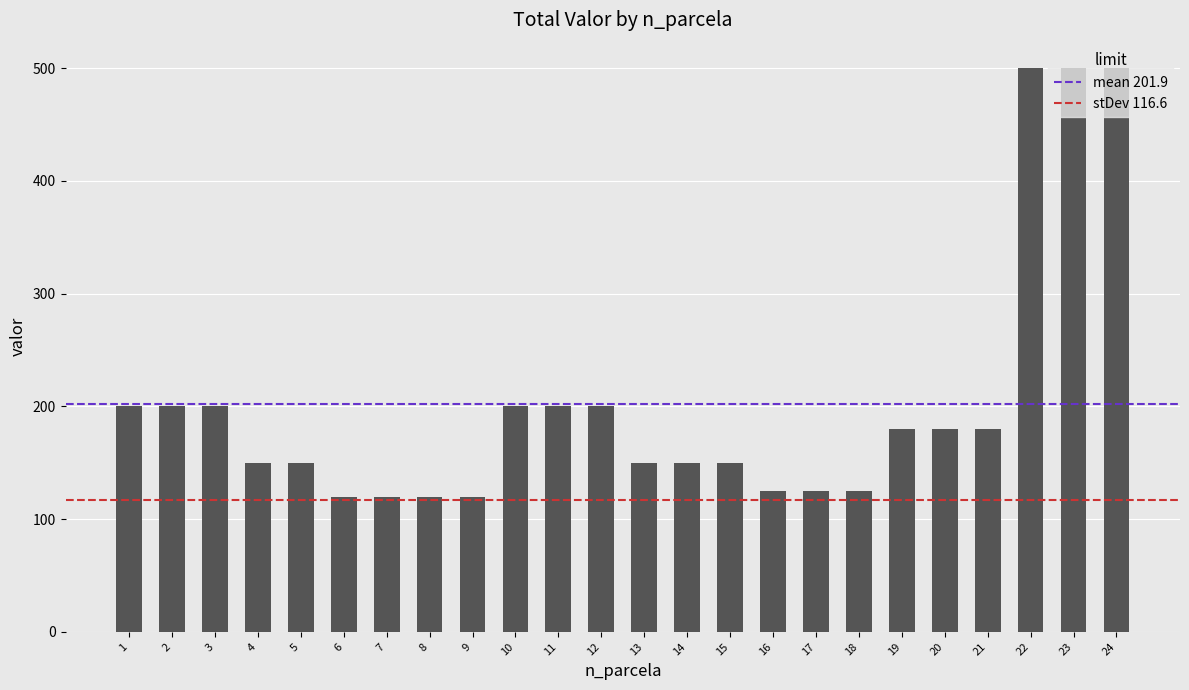

What is the maximum value shown in the chart?

500